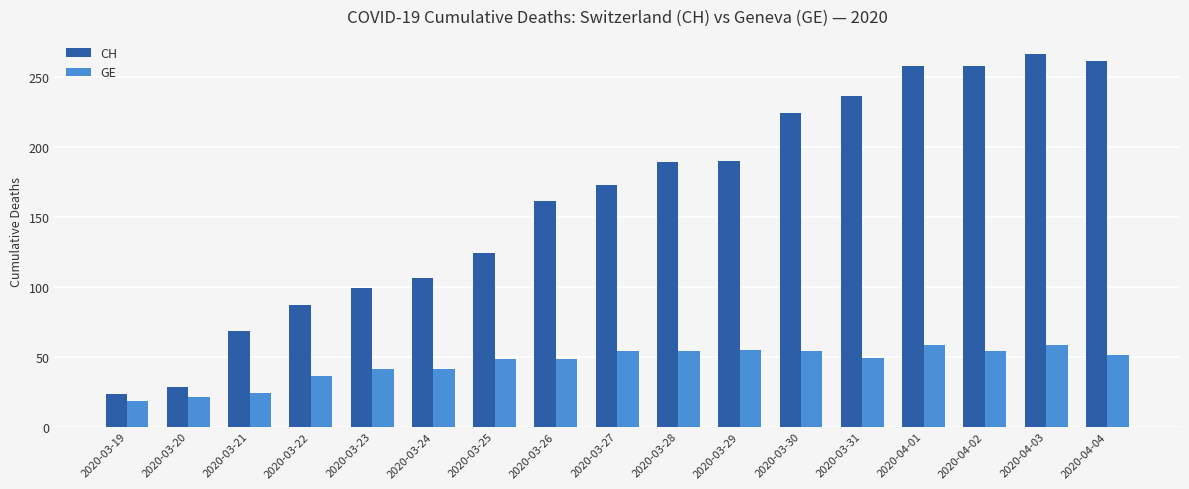

At which category is the sum across all series the highest?

2020-04-03